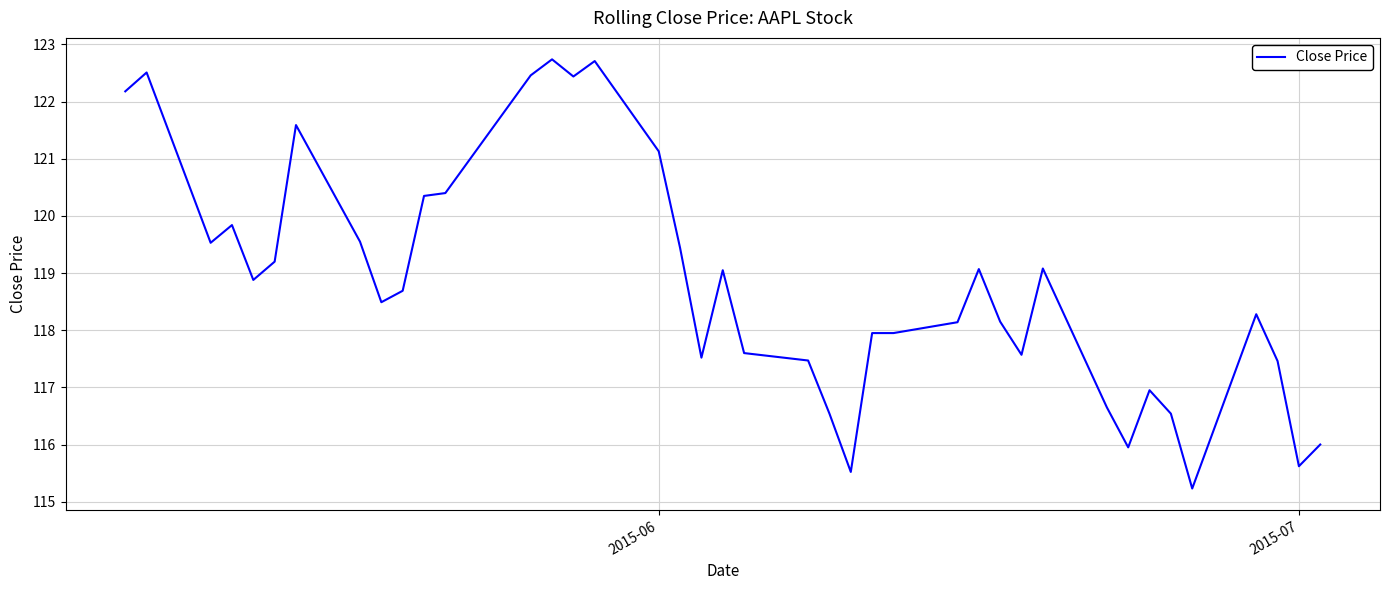

What is the difference between the maximum and minimum values?

7.5